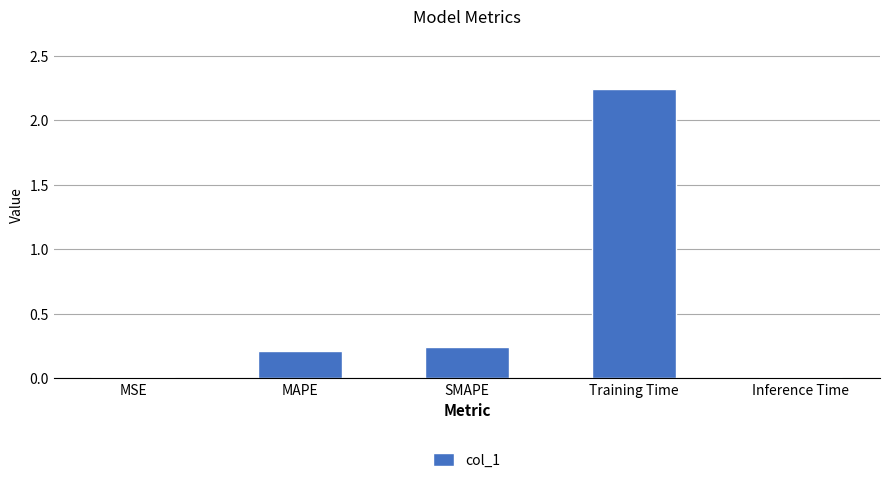

What is the sum of all values?

2.7